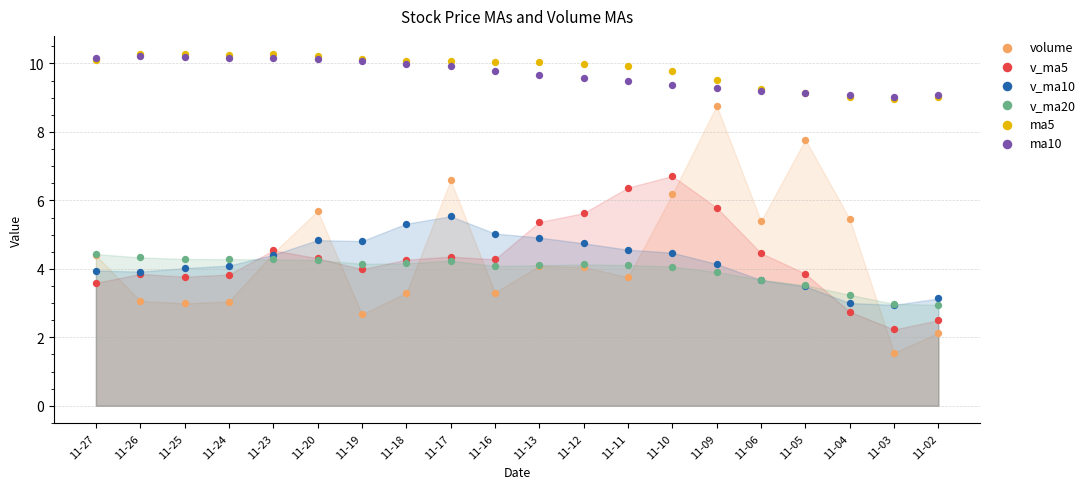

Which series has the widest spread of Y values?

volume